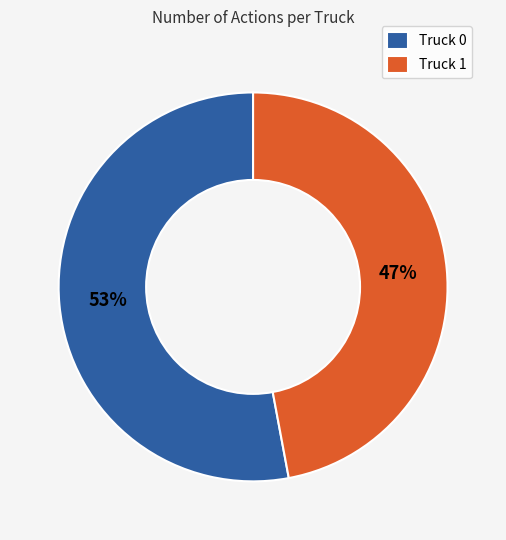

What is the smallest slice in the pie chart?

Truck 1